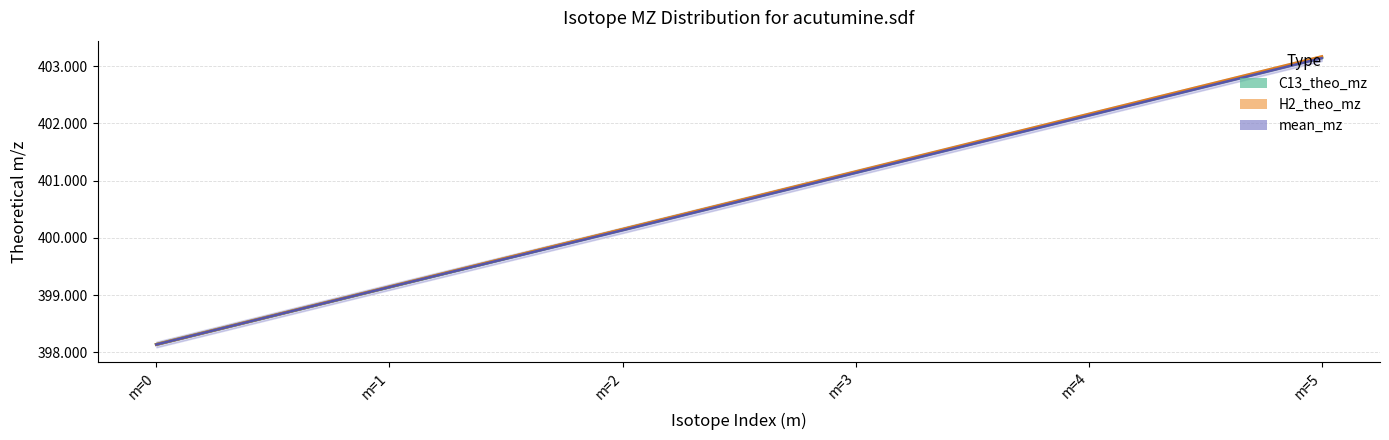

How many lines are shown in the chart?

3